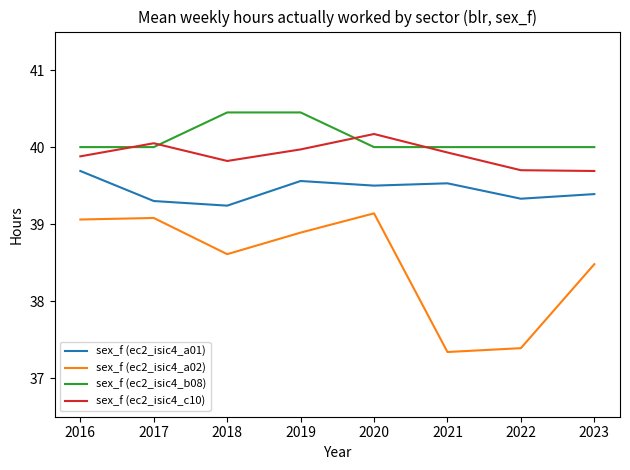

True or false: sex_f (ec2_isic4_a01) has more than 0 points higher than both neighbors.

True